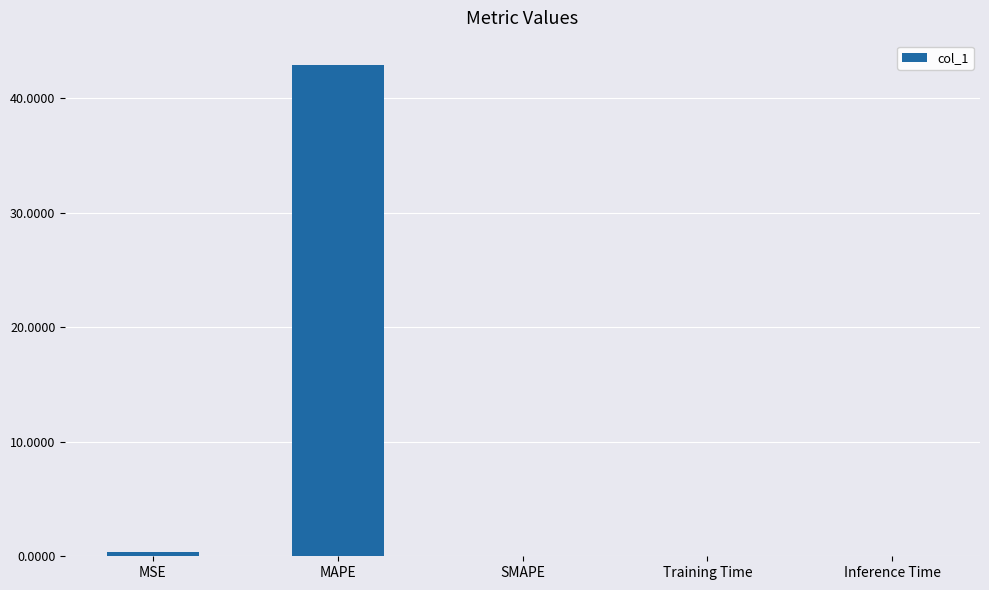

Which category has the highest value across all series?

MAPE